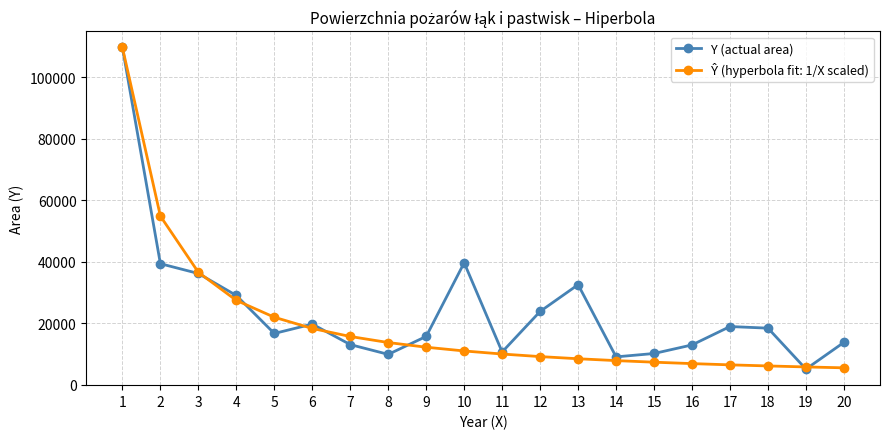

What is the lowest value of the Y (actual area) series?

5072.0